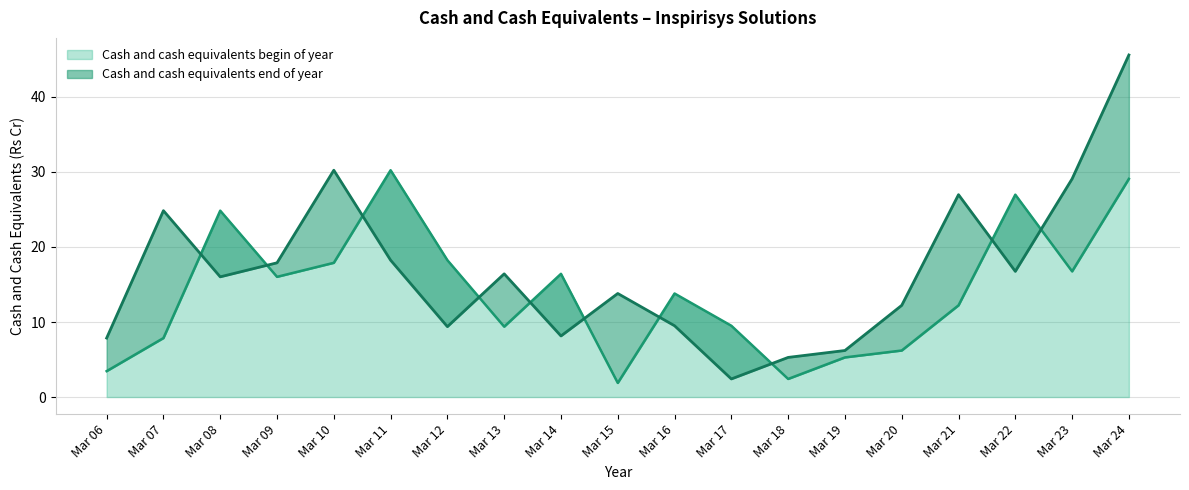

Which label corresponds to the largest value in the chart?

Mar 24